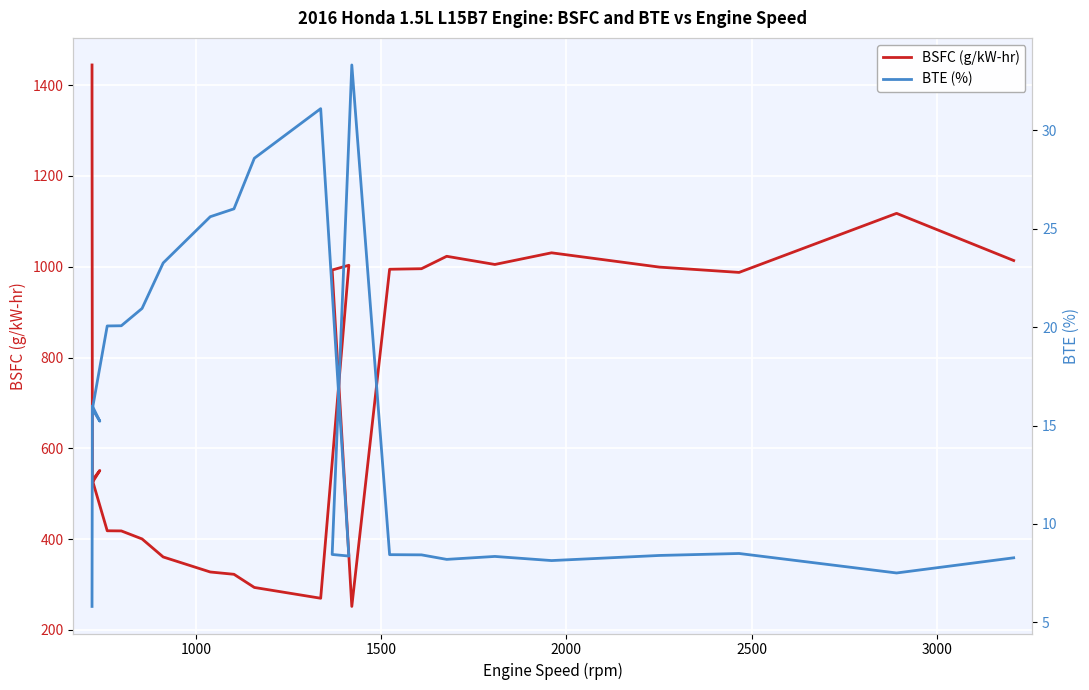

True or false: BSFC (g/kW-hr) has more than 0 interior local peaks.

True